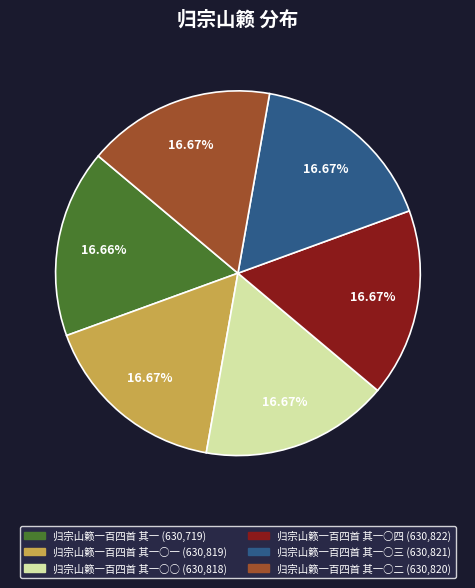

How many segments does this pie chart have?

6